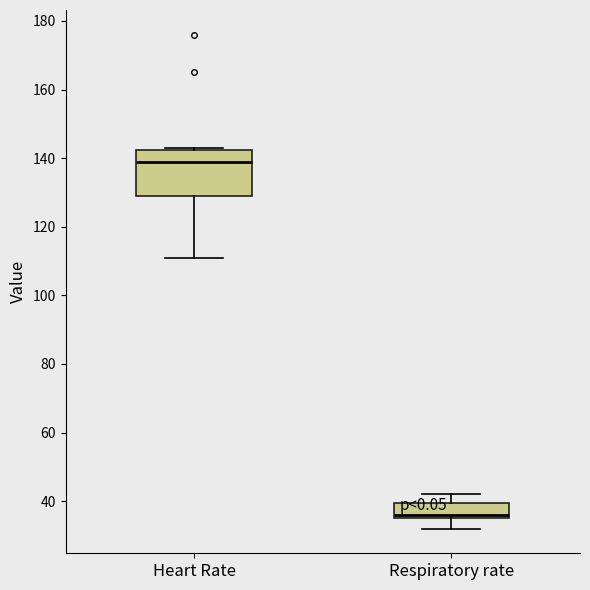

Where does the median line of the box for Heart Rate sit on the y-axis? The values are not printed on the chart, so give them approximately, as read against the axis.

140